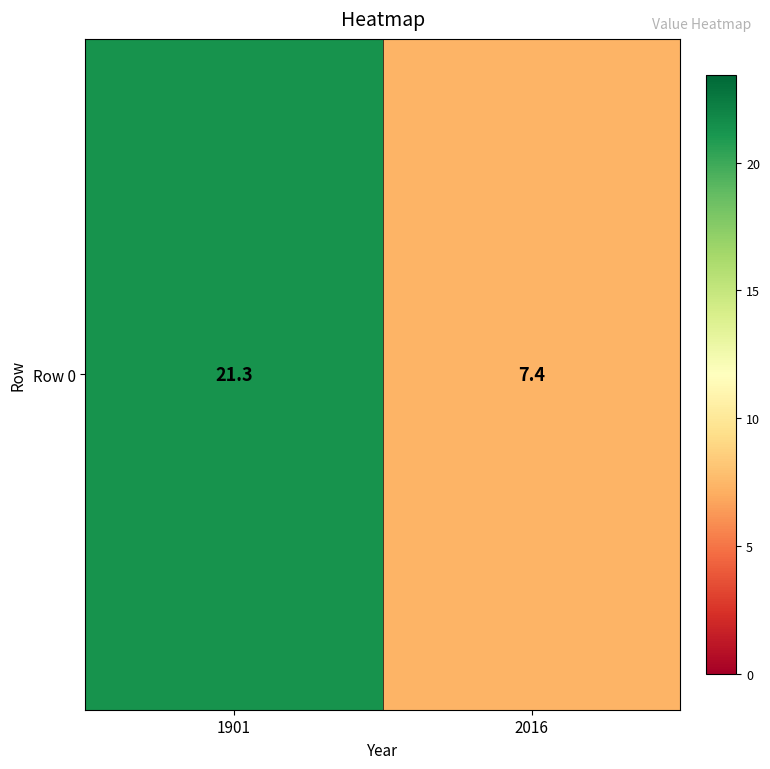

What is the difference between the values at 1901 and 2016?

13.9